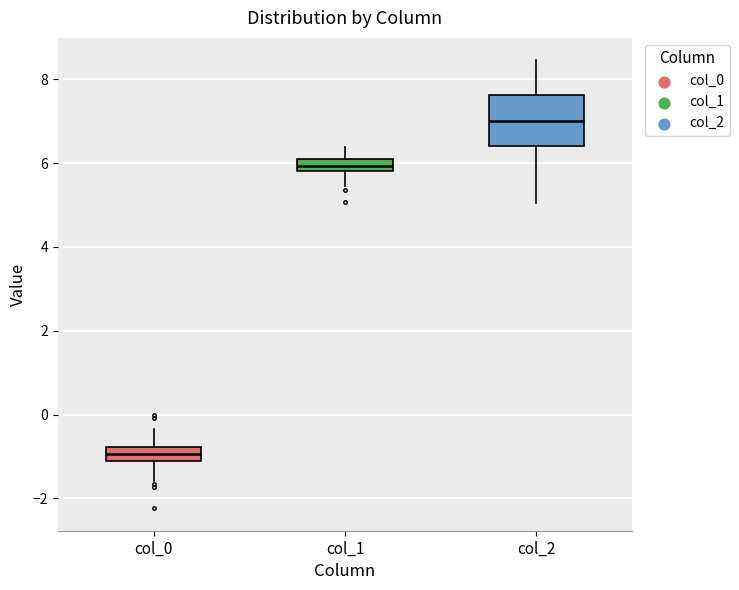

Which box has the highest median line?

col_2